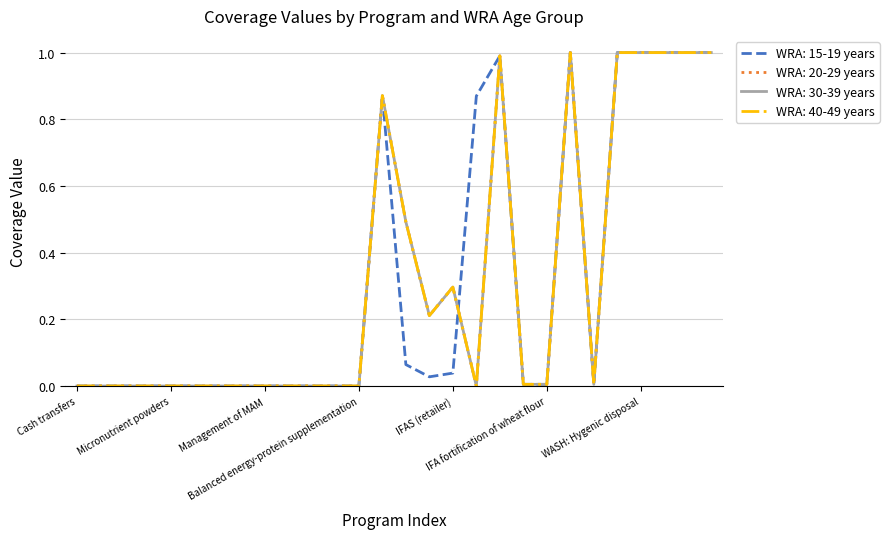

At which category is the sum across all series the highest?

Iron and iodine fortification of salt